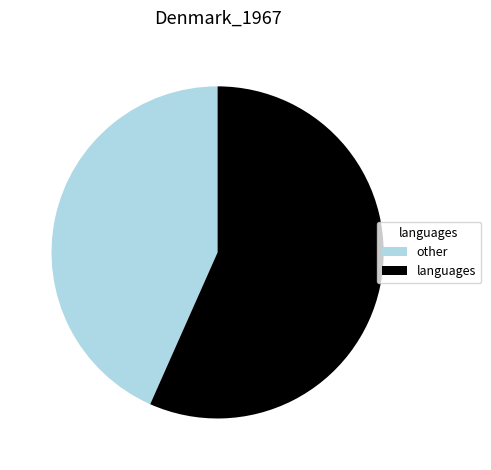

The languages slice represents 48% of the pie. True or false?

False